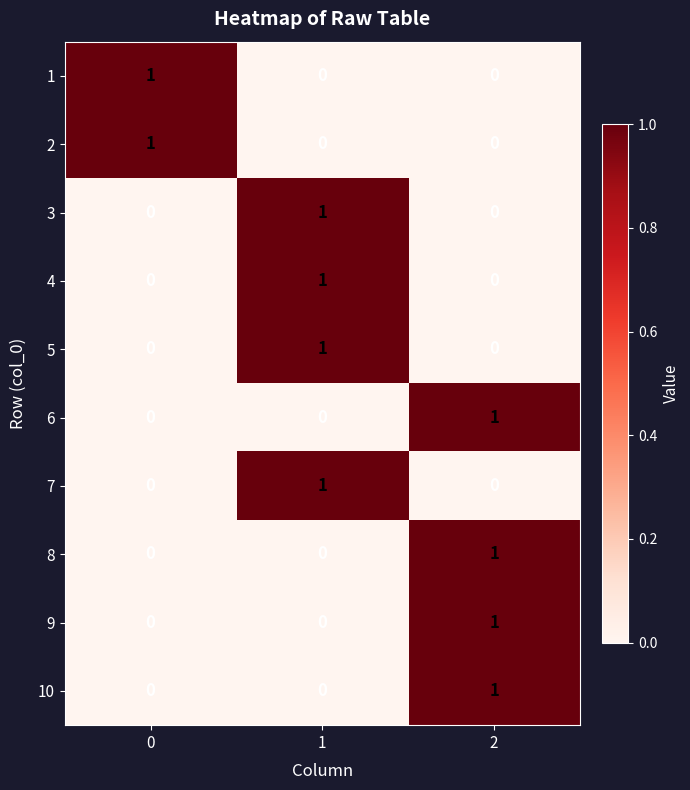

The 1 series shows 1 at 1. True or false?

False